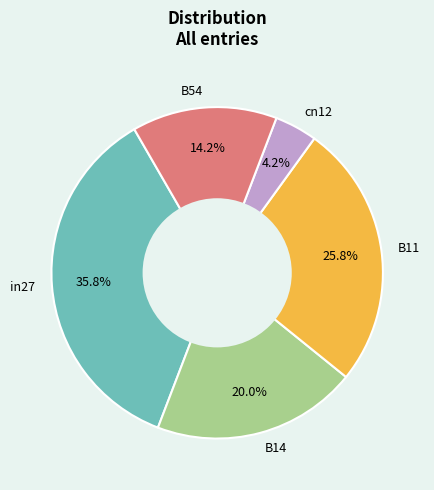

Rank the categories by value from highest to lowest.

in27, B11, B14, B54, cn12